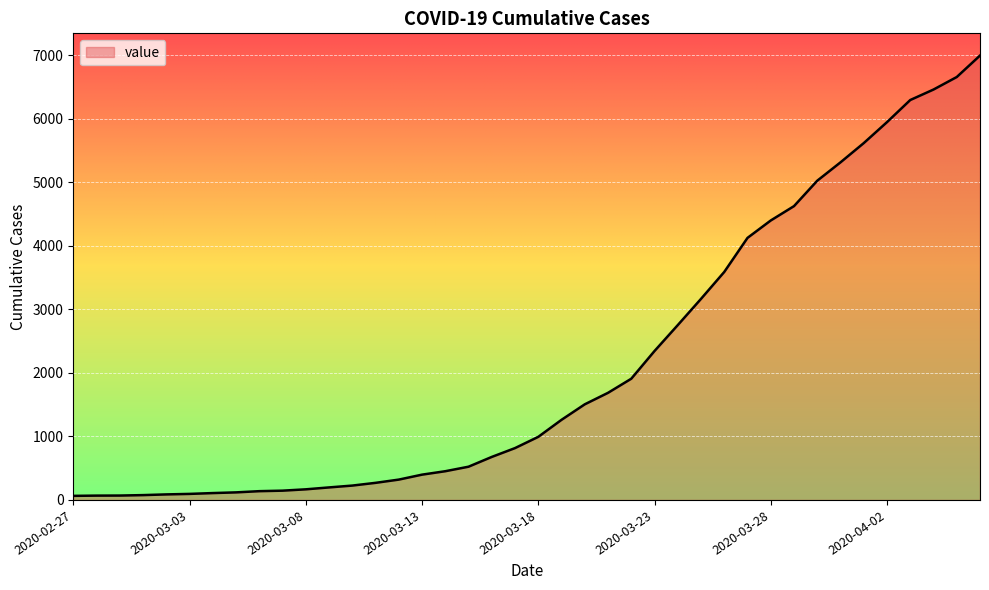

What is the maximum value shown in the chart?

6995